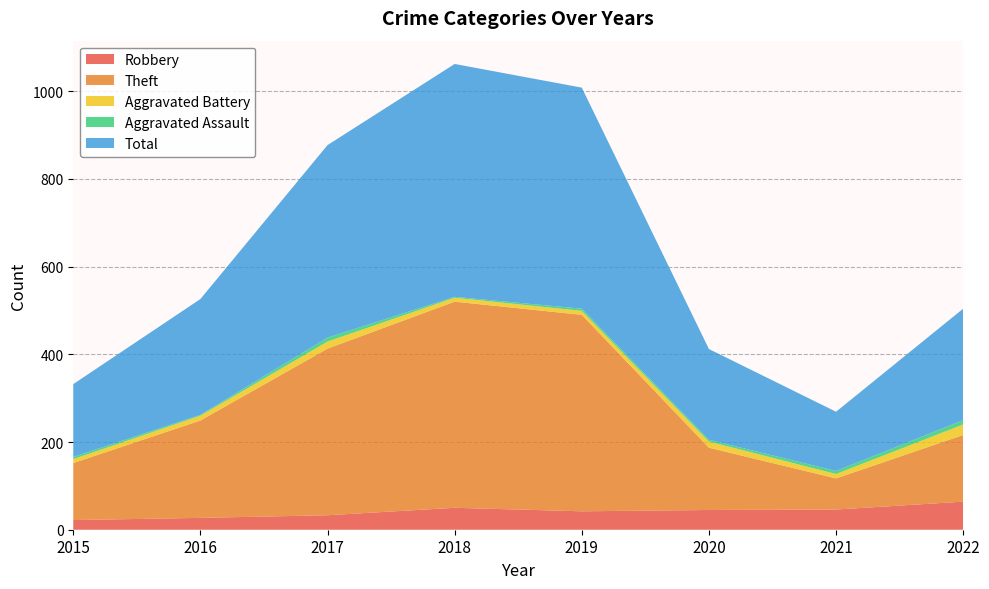

Reading right to left, list all the values displayed in this chart.

Robbery: 64	46	45	42	50	33	27	22
Theft: 152	71	142	448	470	380	222	130
Aggravated Battery: 24	10	14	9	9	16	11	9
Aggravated Assault: 10	7	4	5	2	9	2	5
Total: 254	135	207	504	531	439	264	166